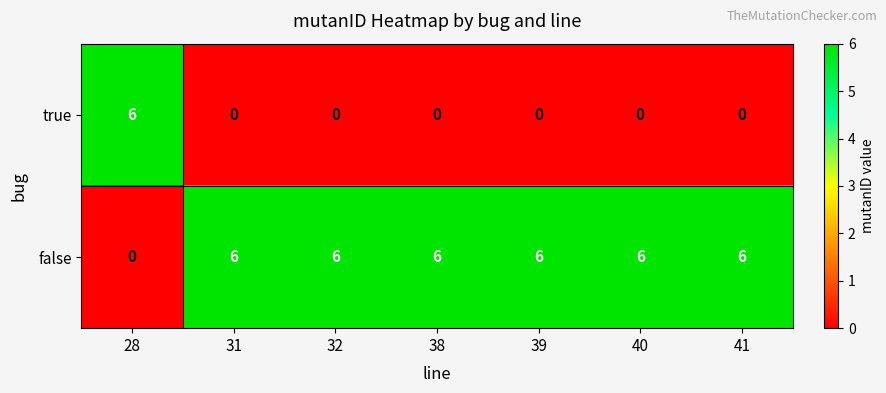

What is the spread (max minus min) of values at 39?

6